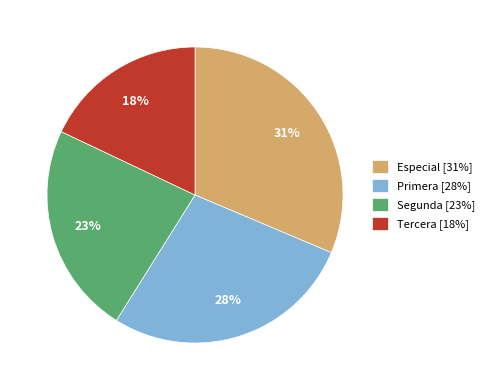

Is there any slice that represents more than half of the pie?

No